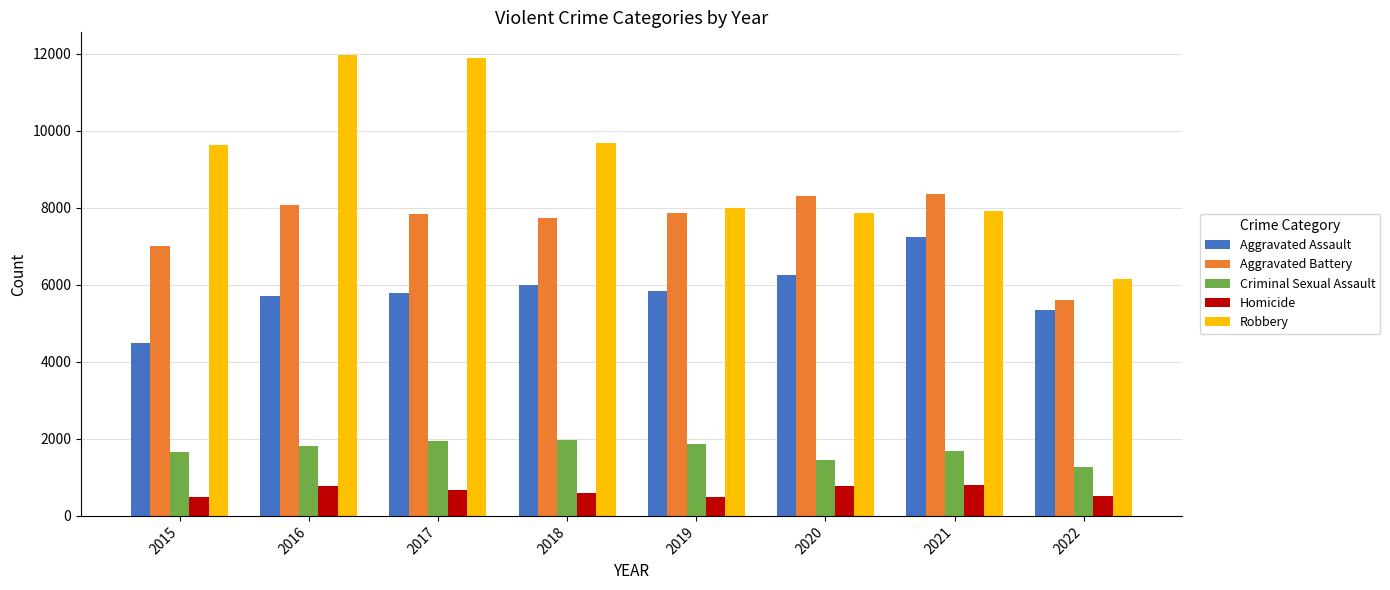

What is the minimum value shown in the chart?

496